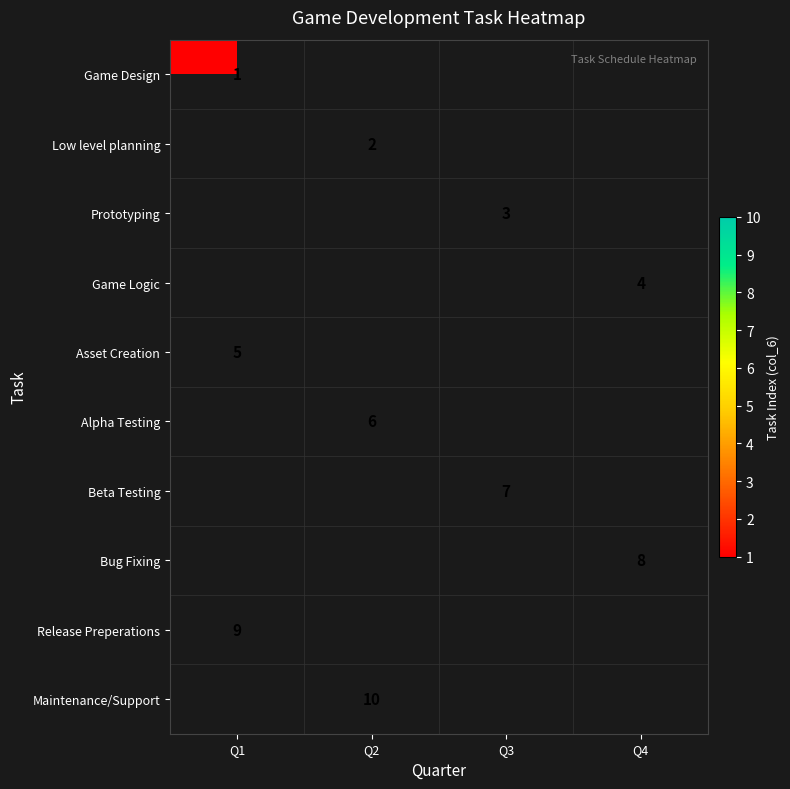

True or false: Prototyping has a value of 3 at Q3.

True